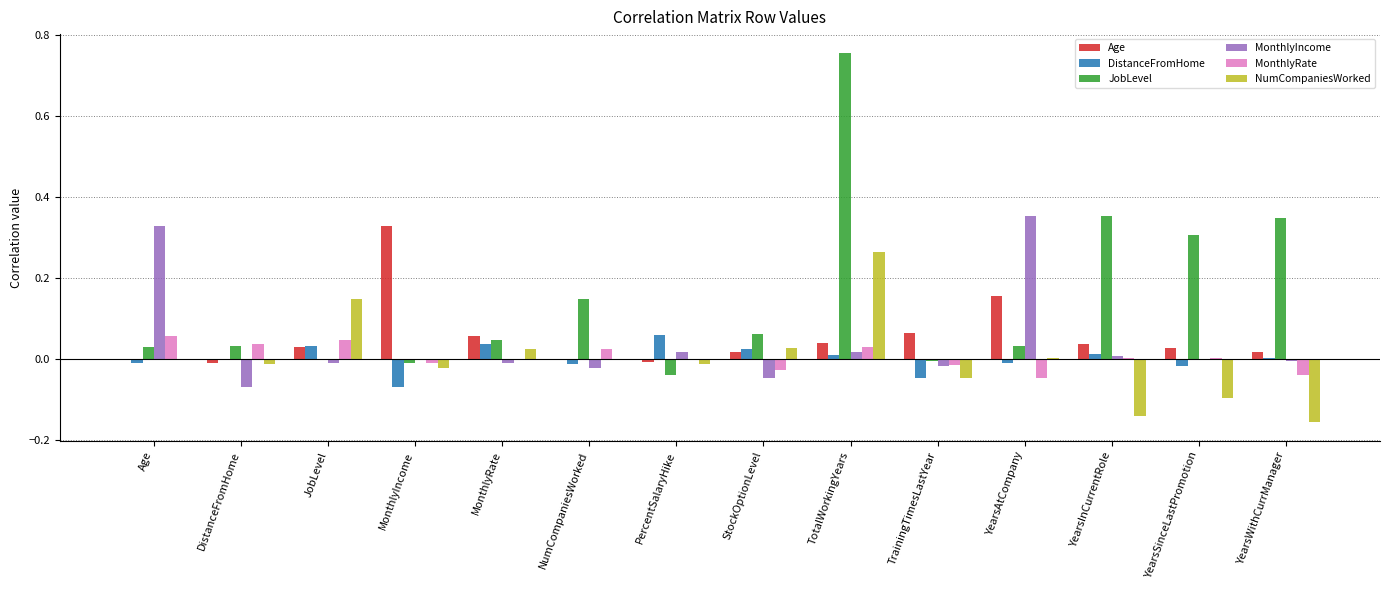

Which series has the largest total across all categories?

JobLevel